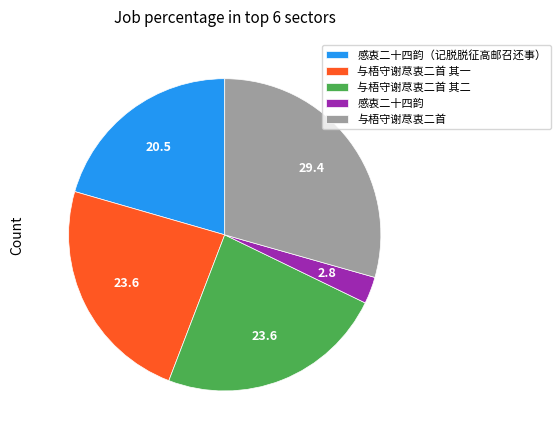

True or false: 感衷二十四韵（记脱脱征高邮召还事） accounts for 21% of the total.

True